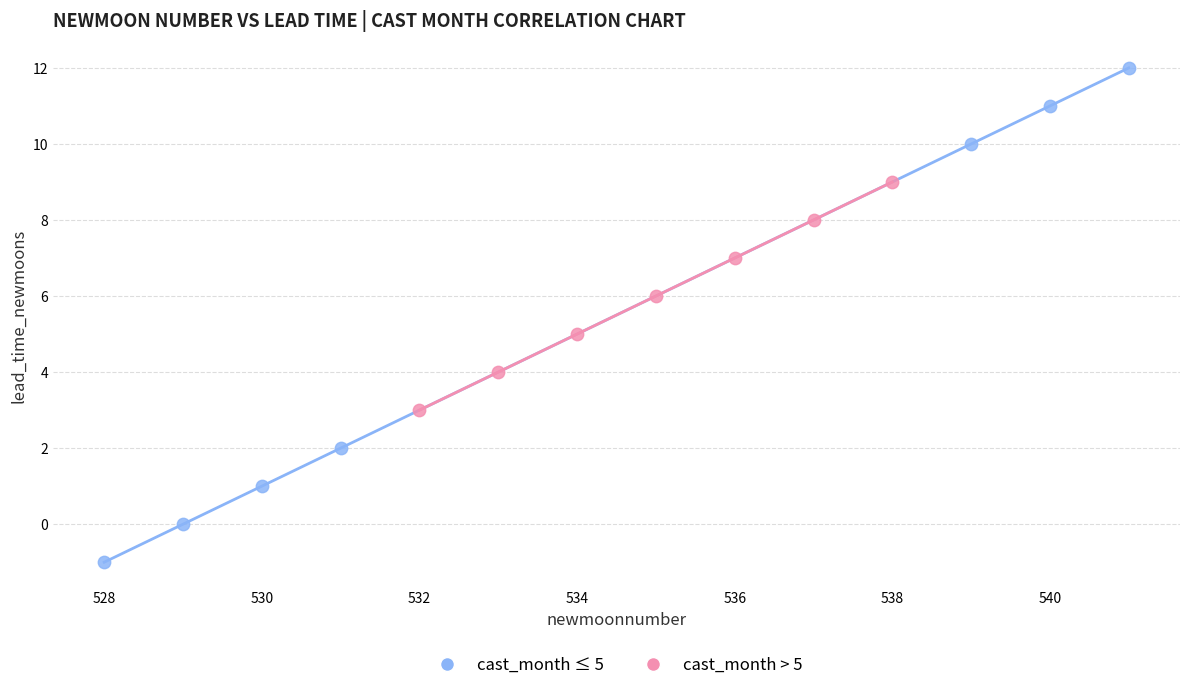

Which series reaches the maximum Y coordinate?

cast_month ≤ 5